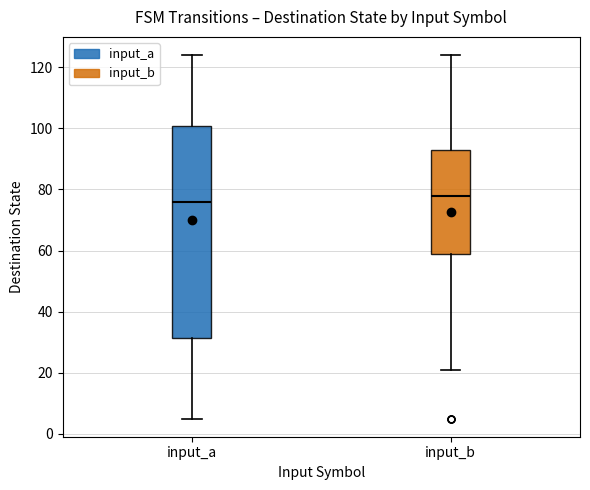

Which box's median line is the highest?

input_b